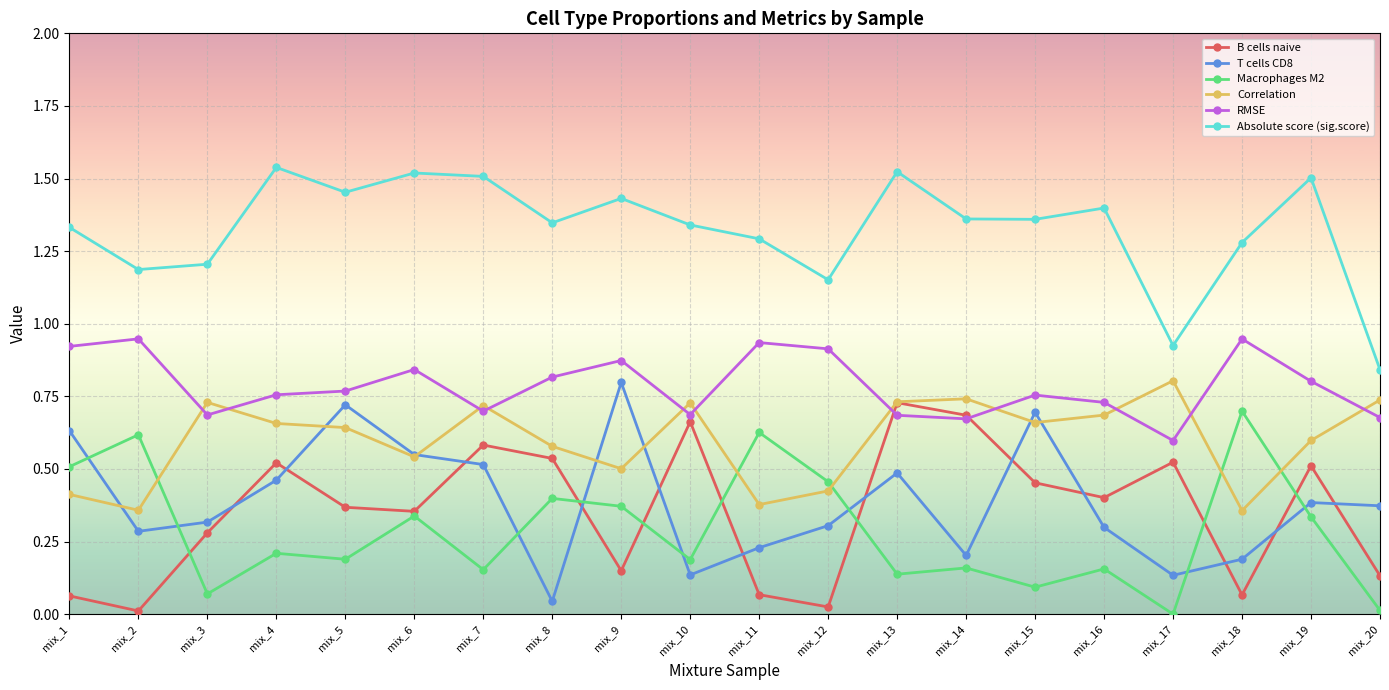

At which label is T cells CD8 closest to 0?

mix_8